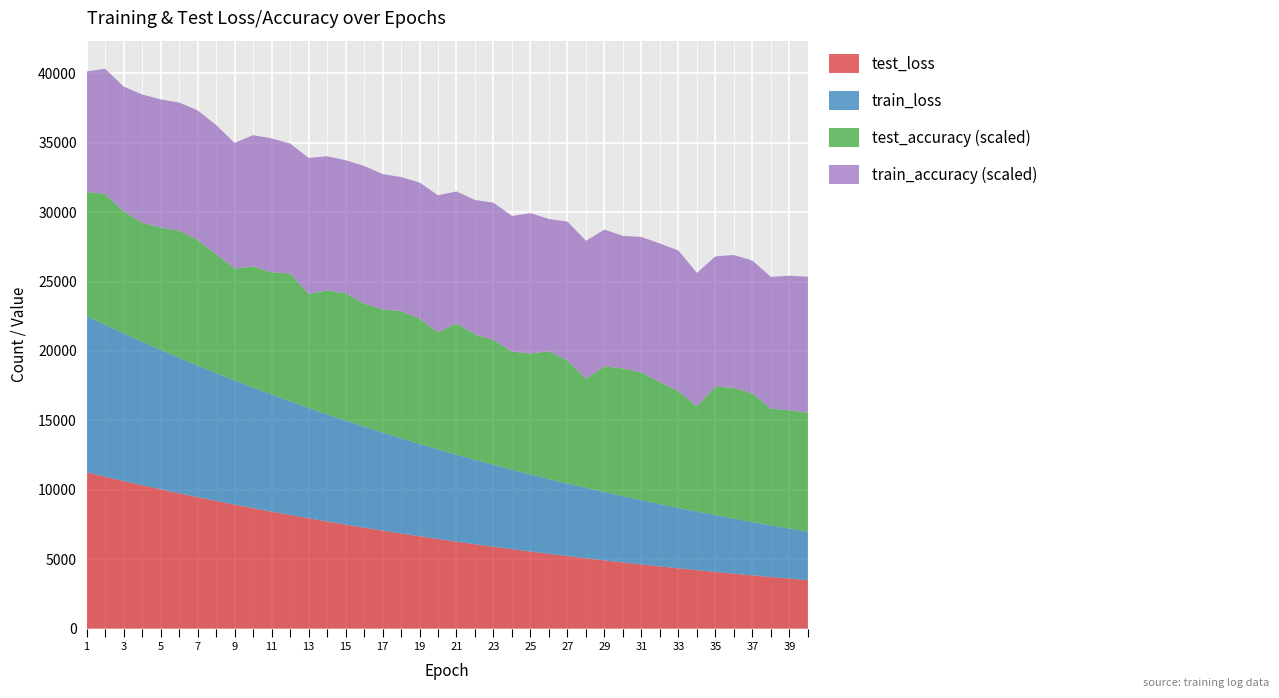

Reading left to right, transcribe all the data shown in this chart.

test_loss: 11260.7	10946.1	10634.3	10333.6	10040.5	9754.6	9475.8	9205.0	8940.5	8683.1	8432.6	8189.7	7951.9	7721.3	7496.6	7277.3	7064.8	6857.9	6656.2	6459.7	6269.3	6083.7	5902.7	5727.2	5556.4	5390.6	5228.8	5071.8	4919.1	4770.7	4626.4	4485.8	4349.3	4216.9	4088.4	3963.2	3841.3	3722.9	3607.9	3496.2
train_loss: 11261.8	10947.2	10634.2	10333.3	10040.3	9754.4	9475.6	9204.4	8939.8	8682.6	8432.0	8189.2	7951.2	7720.9	7495.9	7276.8	7064.2	6857.3	6655.6	6459.2	6268.9	6083.0	5902.3	5726.6	5555.8	5390.1	5228.3	5071.1	4918.6	4770.3	4625.8	4485.4	4348.9	4216.4	4088.1	3962.8	3841.0	3722.5	3607.5	3495.9
test_accuracy: 0.7	0.8	0.7	0.7	0.7	0.8	0.8	0.7	0.7	0.7	0.7	0.8	0.7	0.7	0.8	0.7	0.7	0.8	0.8	0.7	0.8	0.8	0.7	0.7	0.7	0.8	0.7	0.7	0.8	0.8	0.8	0.7	0.7	0.6	0.8	0.8	0.8	0.7	0.7	0.7
train_accuracy: 0.7	0.8	0.8	0.8	0.8	0.8	0.8	0.8	0.8	0.8	0.8	0.8	0.8	0.8	0.8	0.8	0.8	0.8	0.8	0.8	0.8	0.8	0.8	0.8	0.8	0.8	0.8	0.8	0.8	0.8	0.8	0.8	0.8	0.8	0.8	0.8	0.8	0.8	0.8	0.8